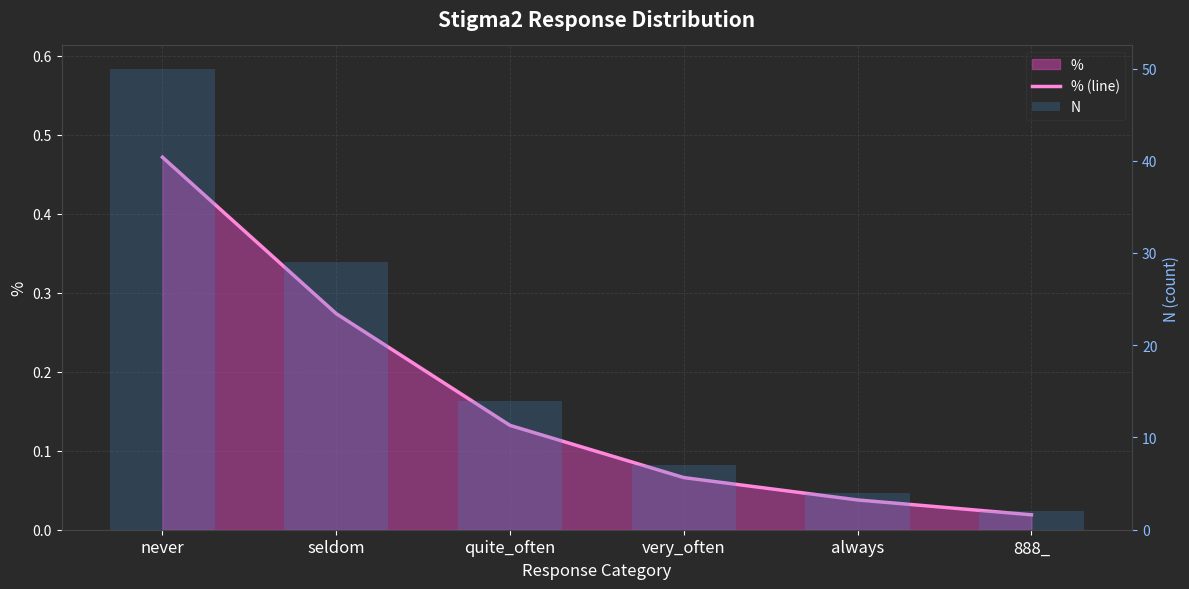

What is the label of the 4th bar from the left?

very_often